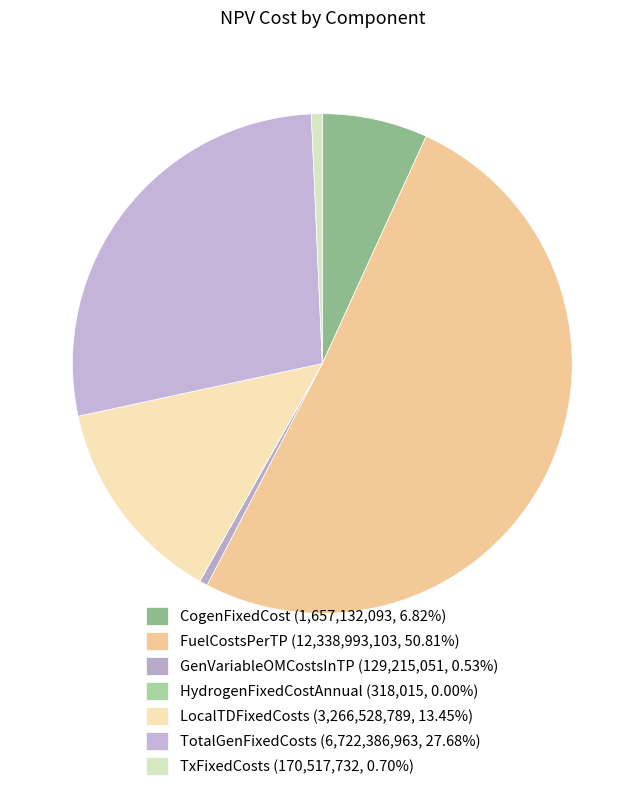

True or false: LocalTDFixedCosts accounts for 13% of the total.

True